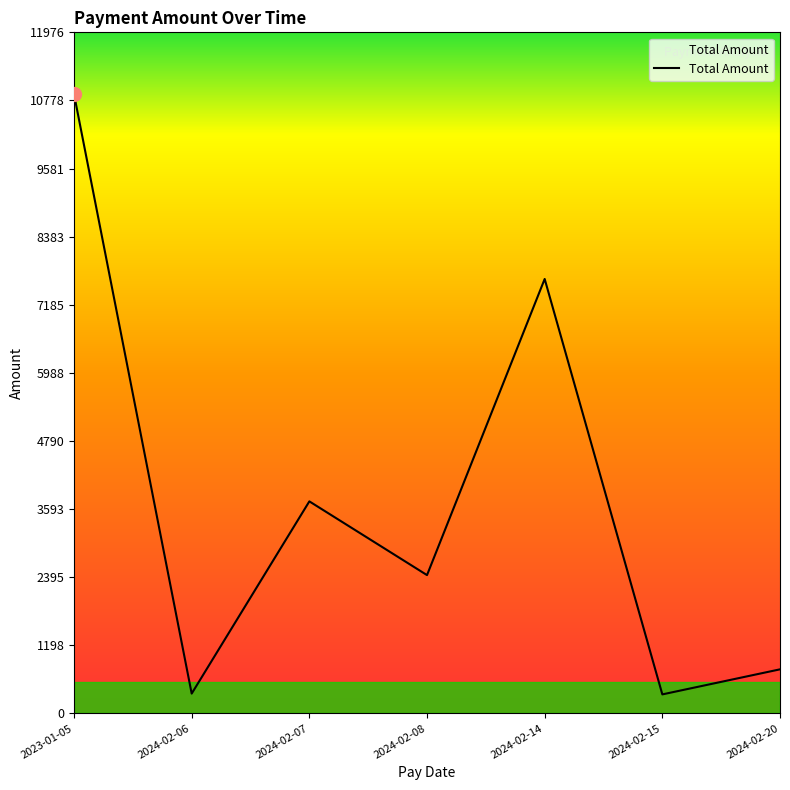

At which category does the data reach its first local valley?

2024-02-06